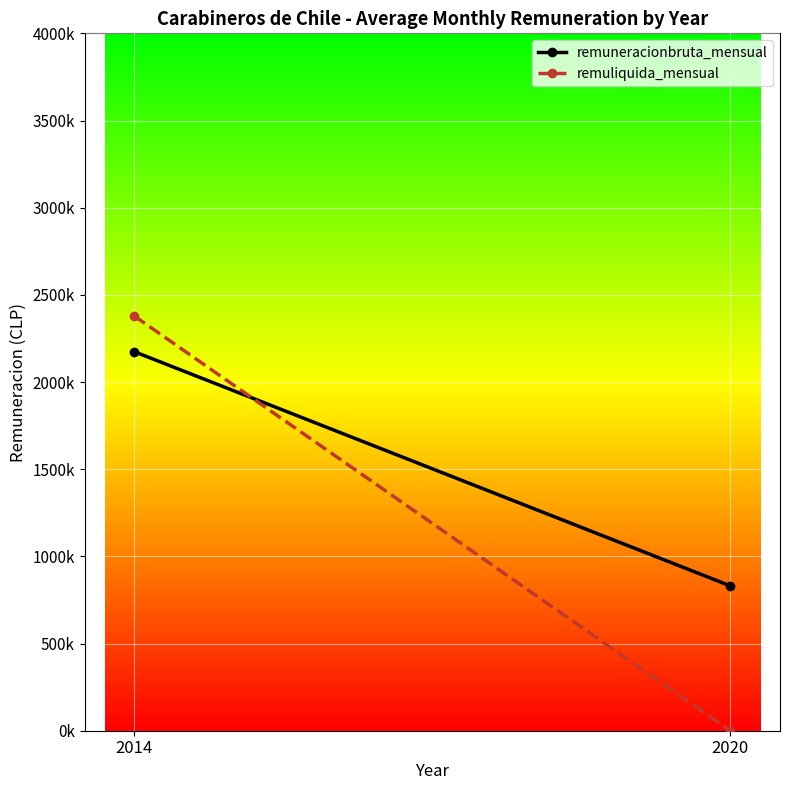

Reading right to left, list all the values displayed in this chart.

remuneracionbruta_mensual: 2020=830806.9	2014=2173936.4
remuliquida_mensual: 2020=0.0	2014=2378533.4